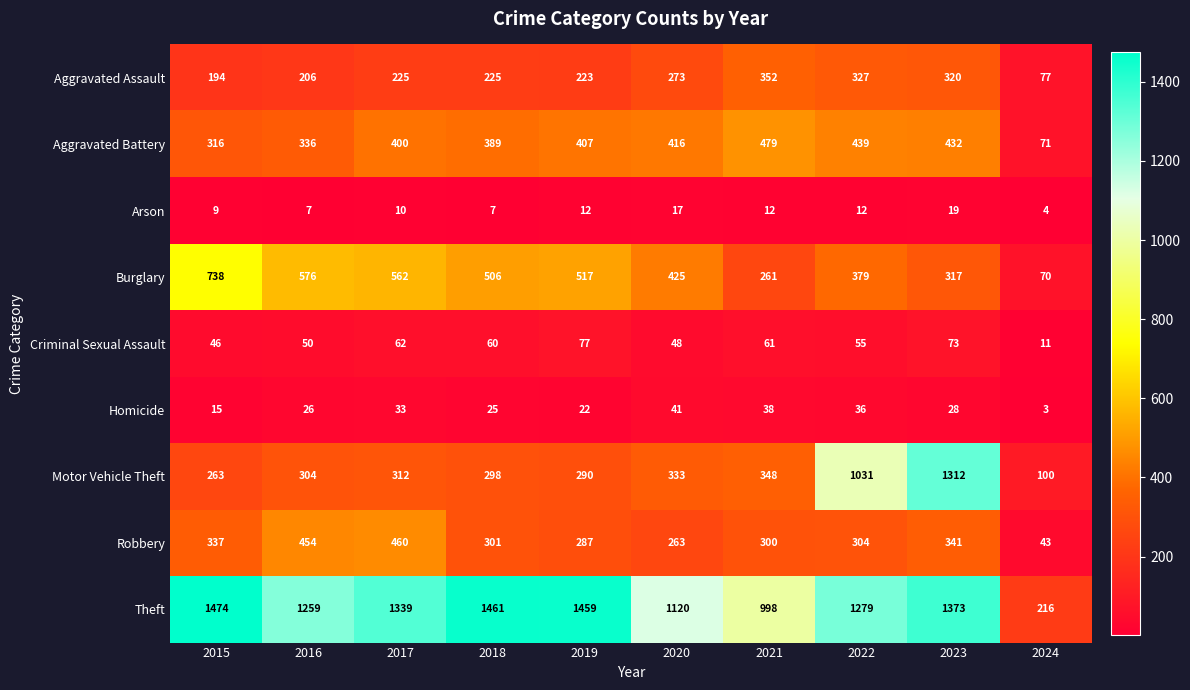

What is the smallest value displayed?

3